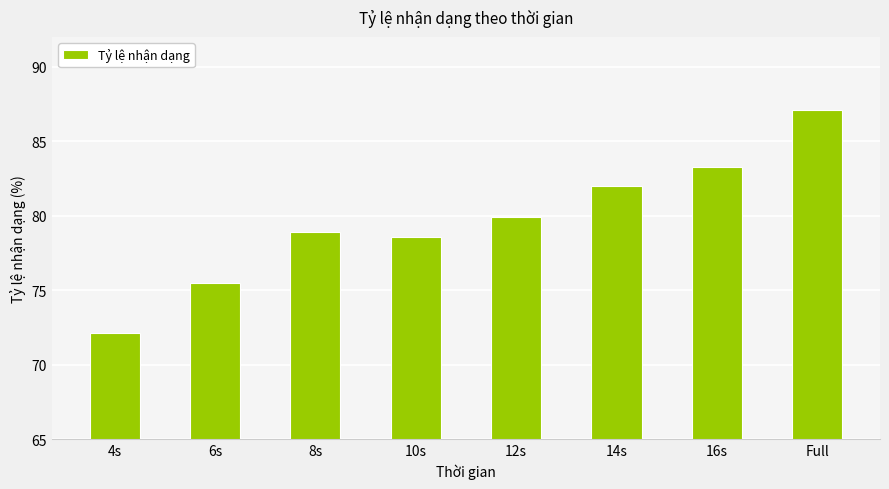

What is the label of the 7th bar from the right?

6s